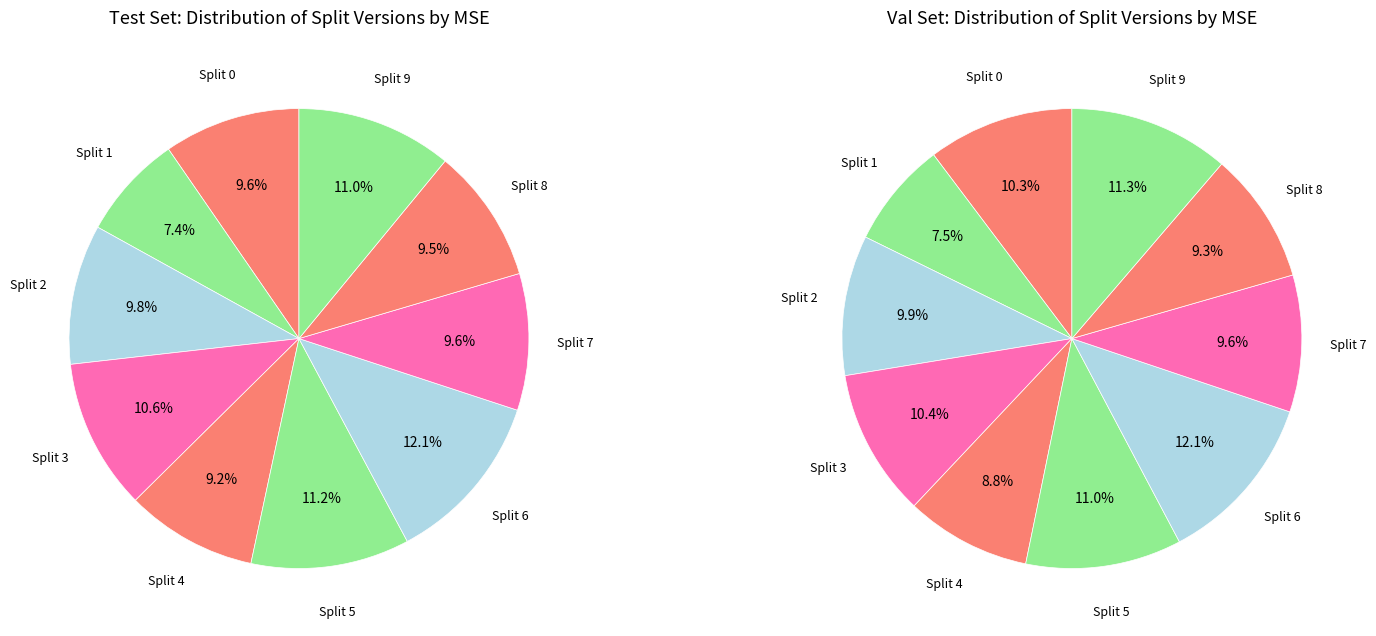

To the nearest percent, what portion does 4 represent?

9%